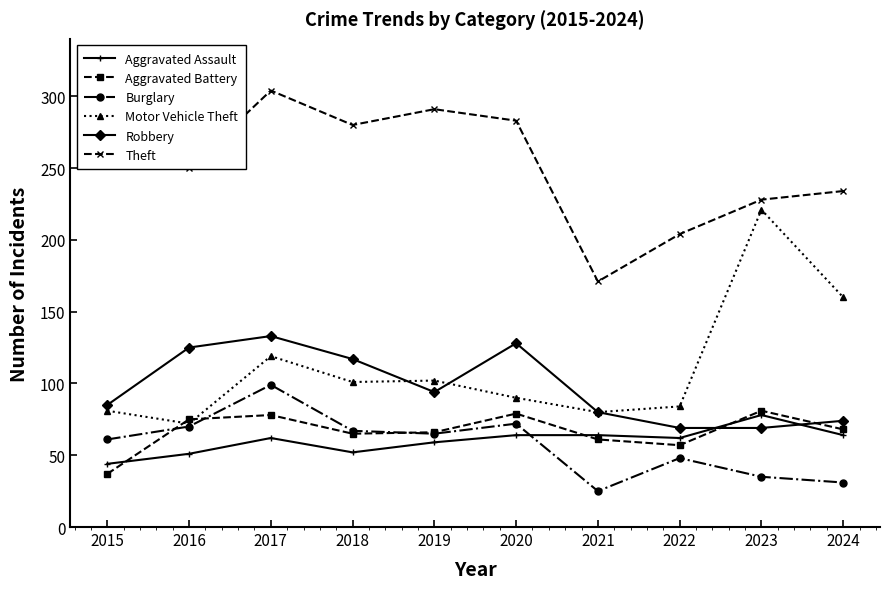

At which category does Motor Vehicle Theft reach its first local peak?

2017